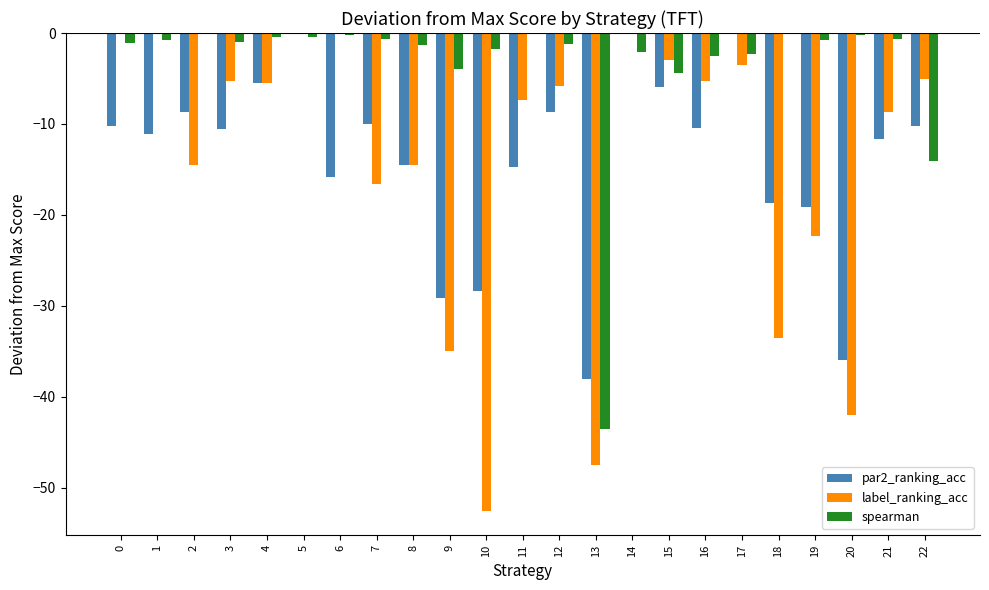

What is the sum of all par2_ranking_acc values?

-317.1